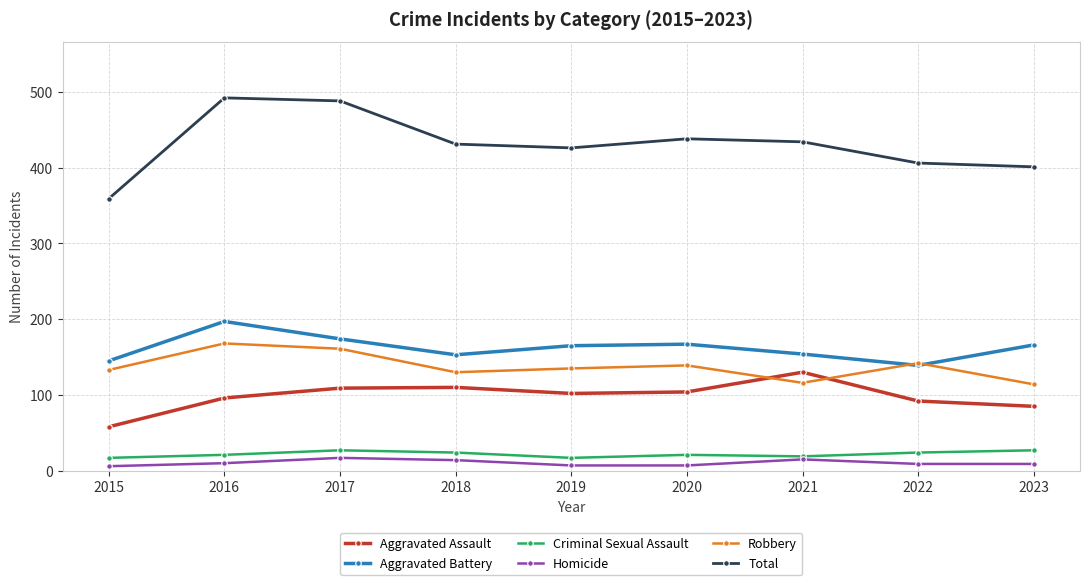

True or false: Total and Aggravated Assault intersect in this chart.

False